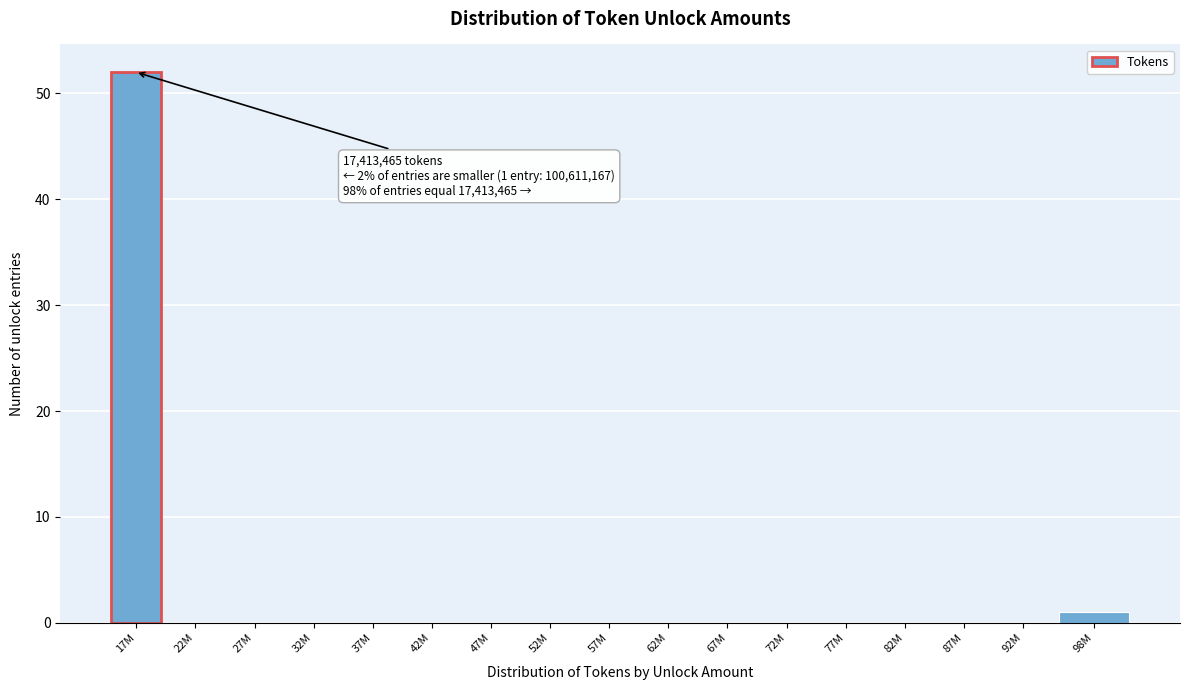

Reading left to right, list all the values displayed in this chart.

17M=52	22M=0	27M=0	32M=0	37M=0	42M=0	47M=0	52M=0	57M=0	62M=0	67M=0	72M=0	77M=0	82M=0	87M=0	92M=0	98M=1